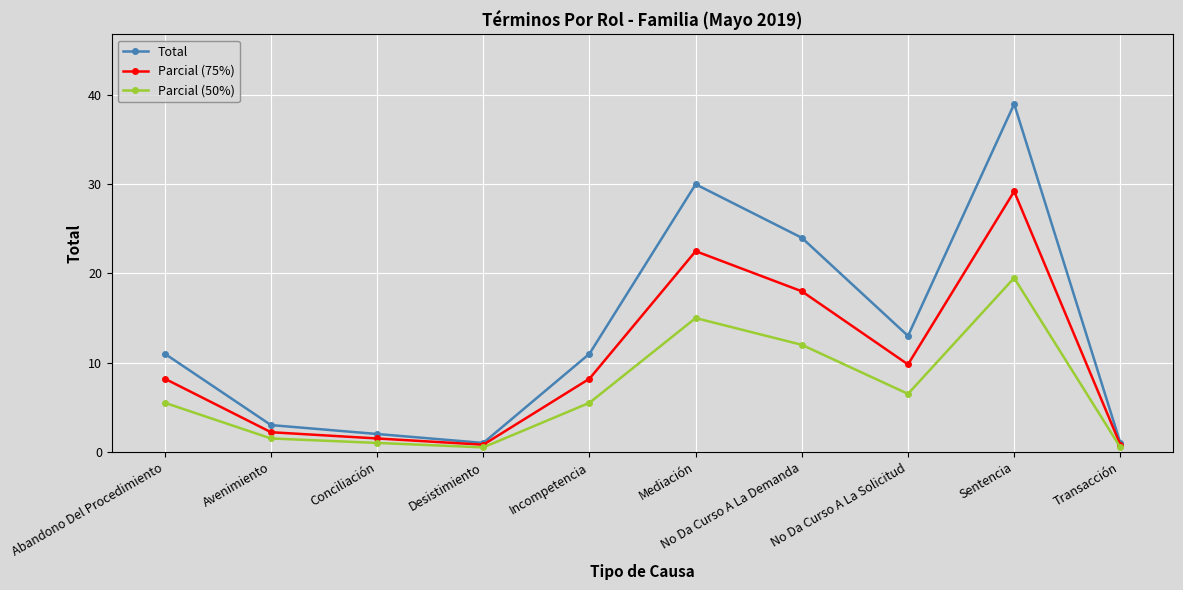

The Total series shows 2.0 at Conciliación. True or false?

True